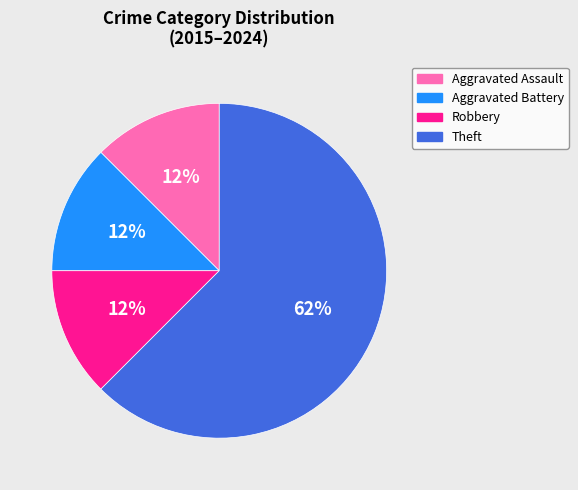

Between Theft and Aggravated Assault, which is larger?

Theft